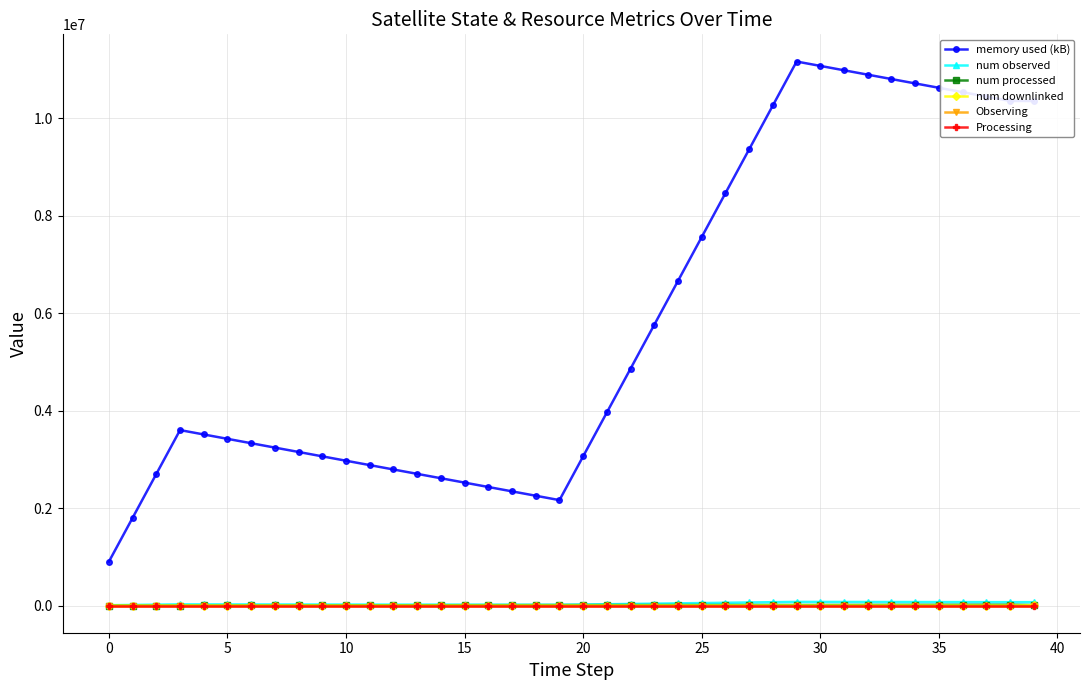

True or false: num observed and memory used (kB) cross at least once.

False